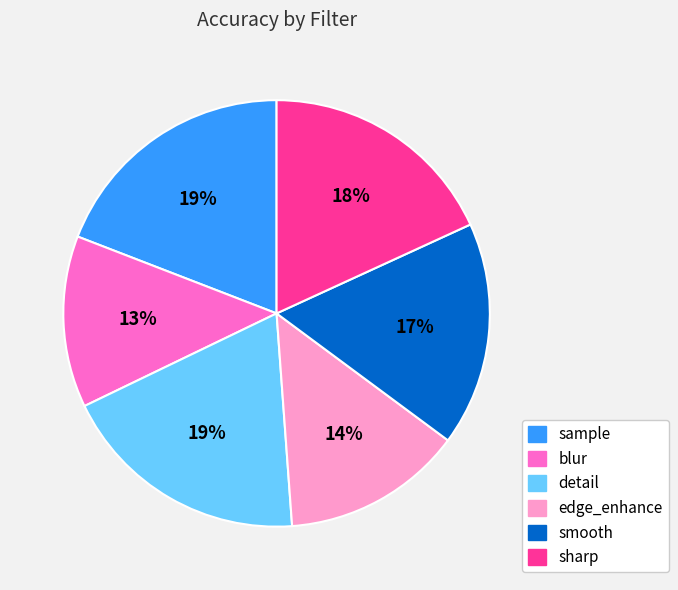

Is sample the majority of the pie?

No